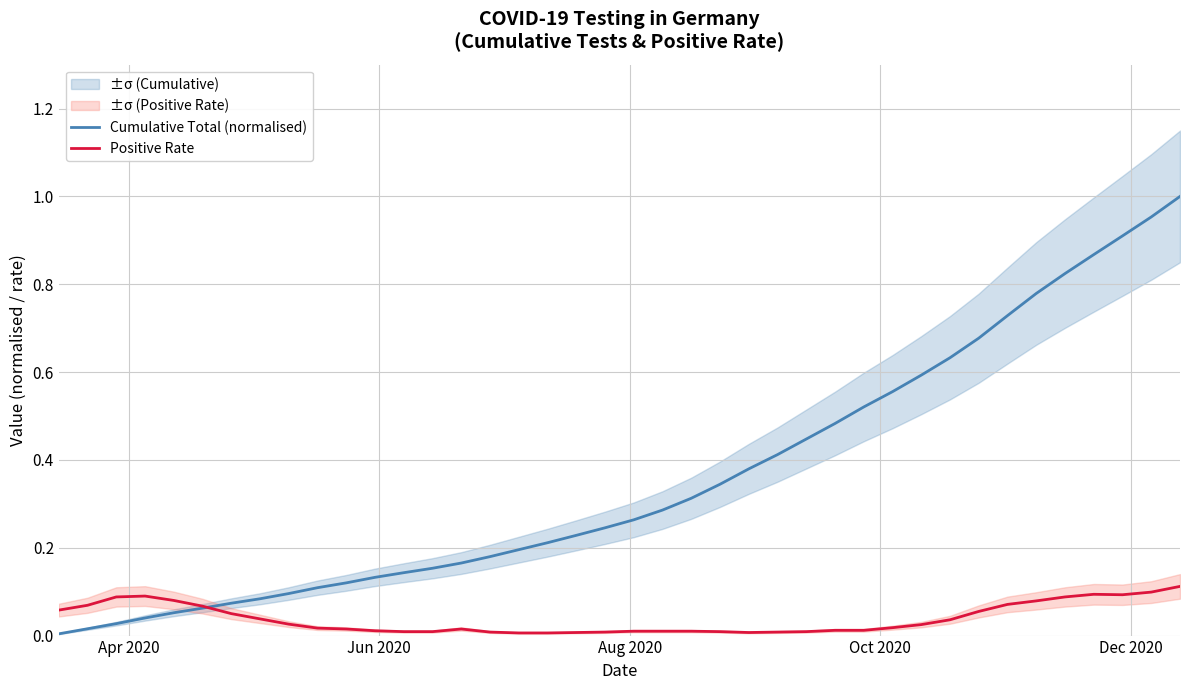

Which series ends up on top after the final intersection of Cumulative Total (normalised) and Positive Rate?

Cumulative Total (normalised)